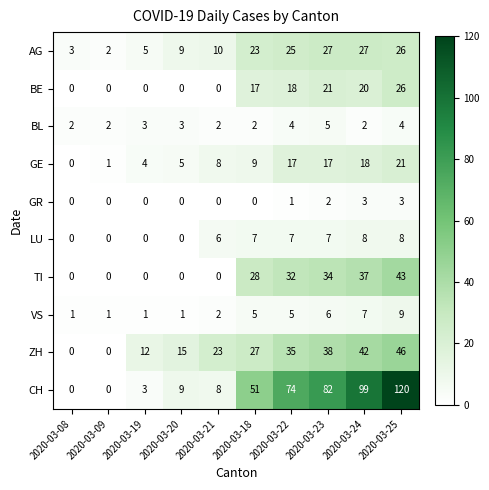

The VS series shows 1 at 2020-03-21. True or false?

False